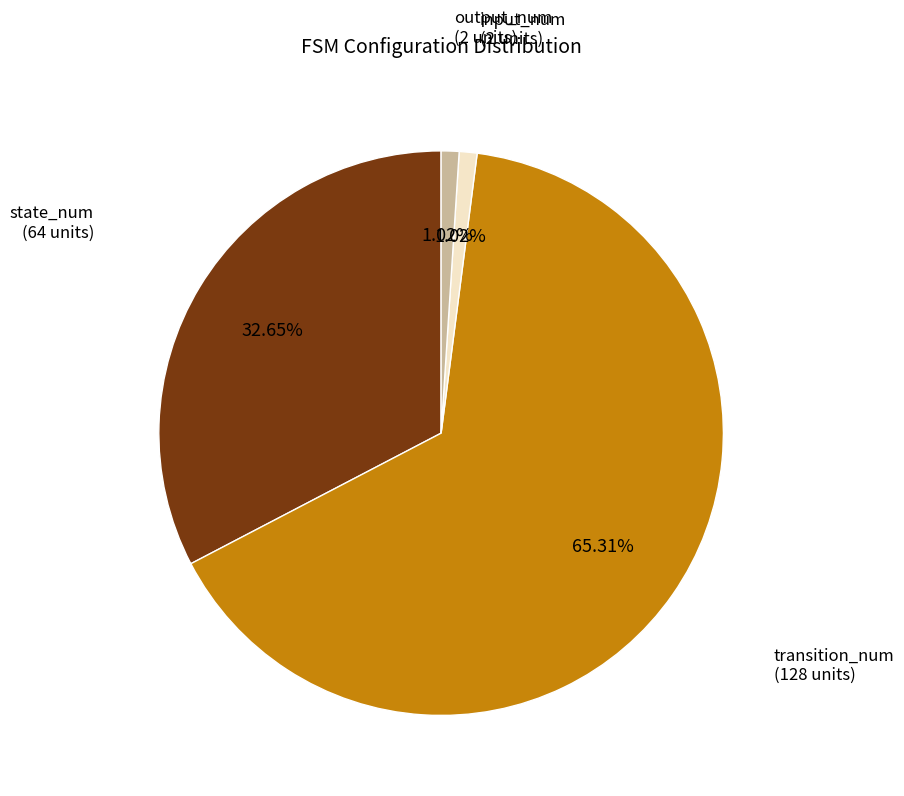

Is there a majority slice in this chart?

Yes